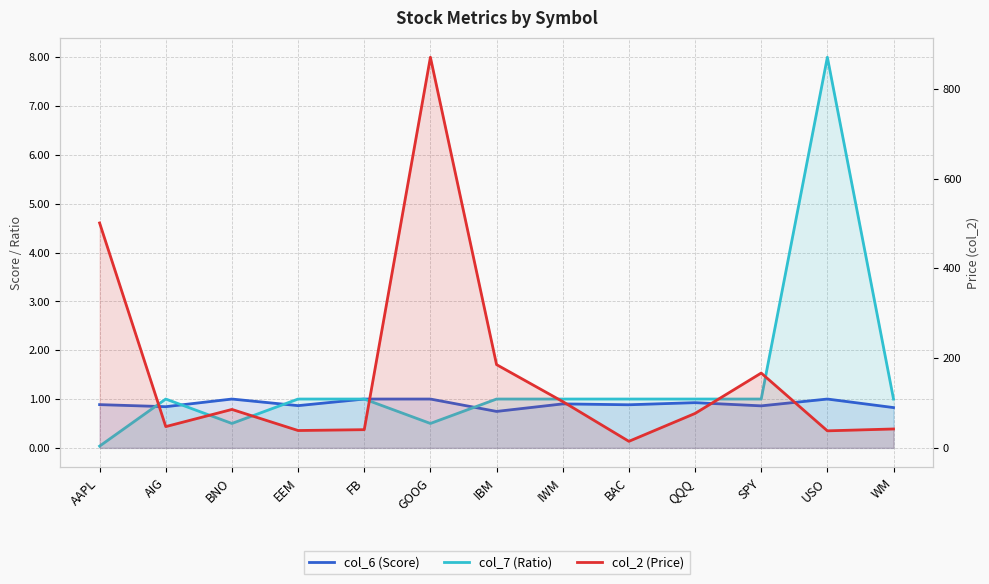

How many distinct data groups are displayed?

3